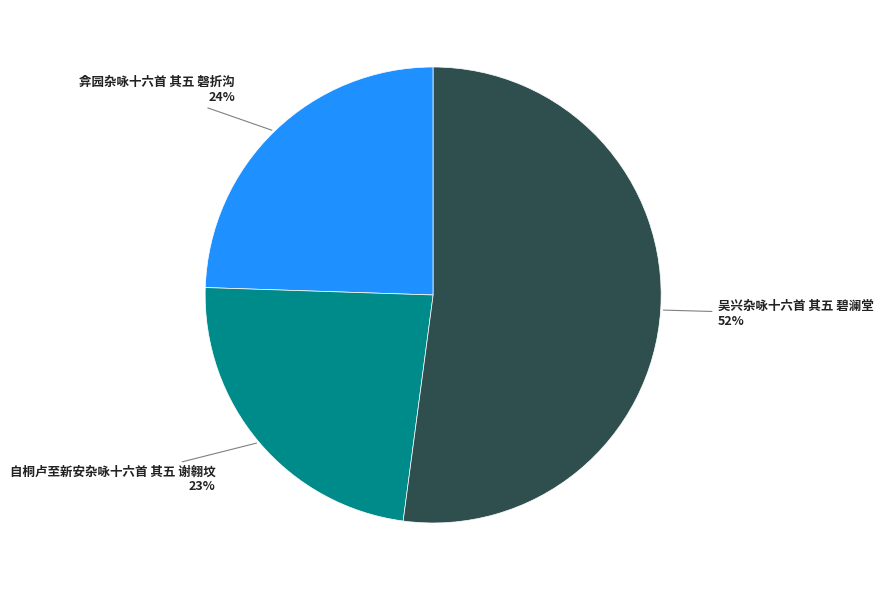

To the nearest percent, what is the difference between the 吴兴杂咏十六首 其五 碧澜堂 and 自桐卢至新安杂咏十六首 其五 谢翱坟 slice percentages?

29%